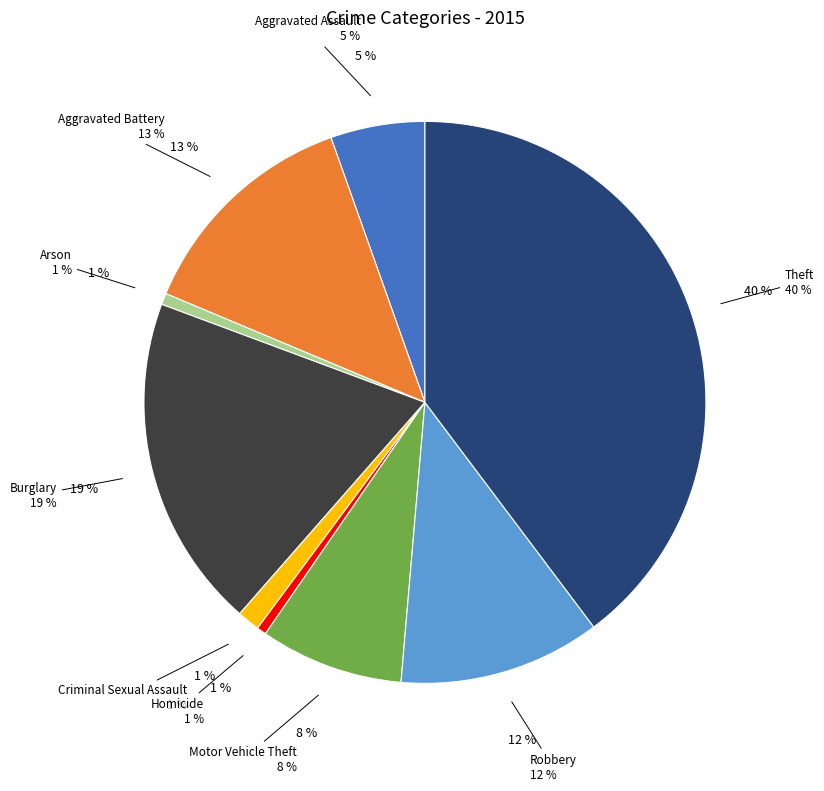

Which category has the smallest portion of the pie?

Homicide